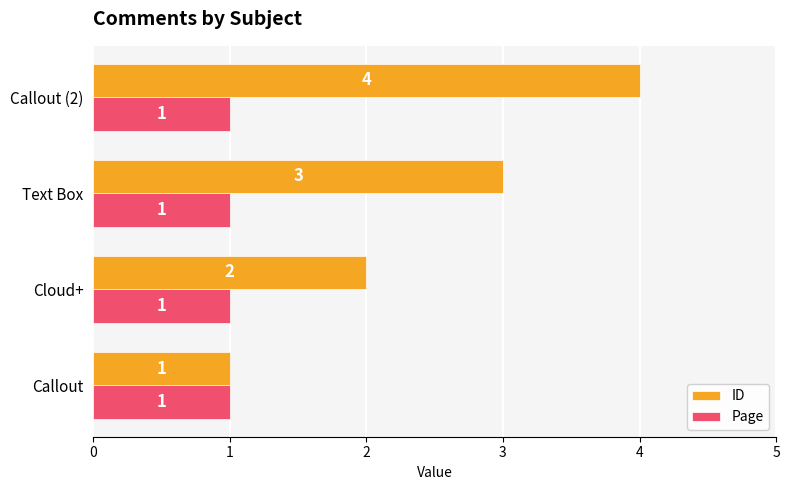

At which category is the sum across all series the highest?

Callout (2)